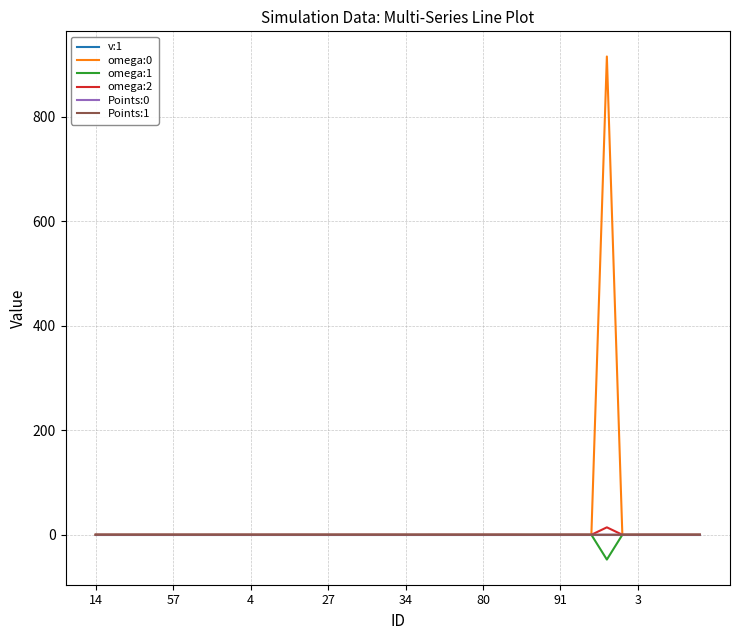

What is the greatest value displayed?

915.8